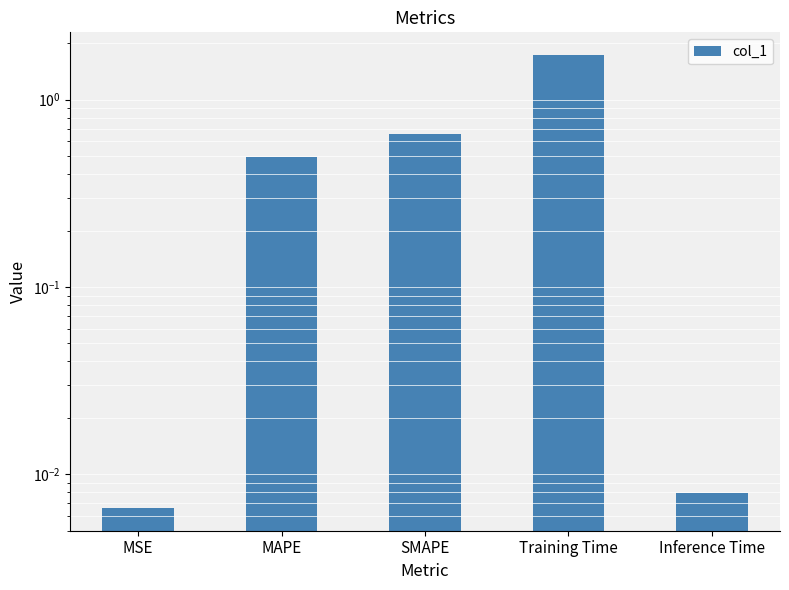

Is it true that the value at SMAPE is 0.7?

True